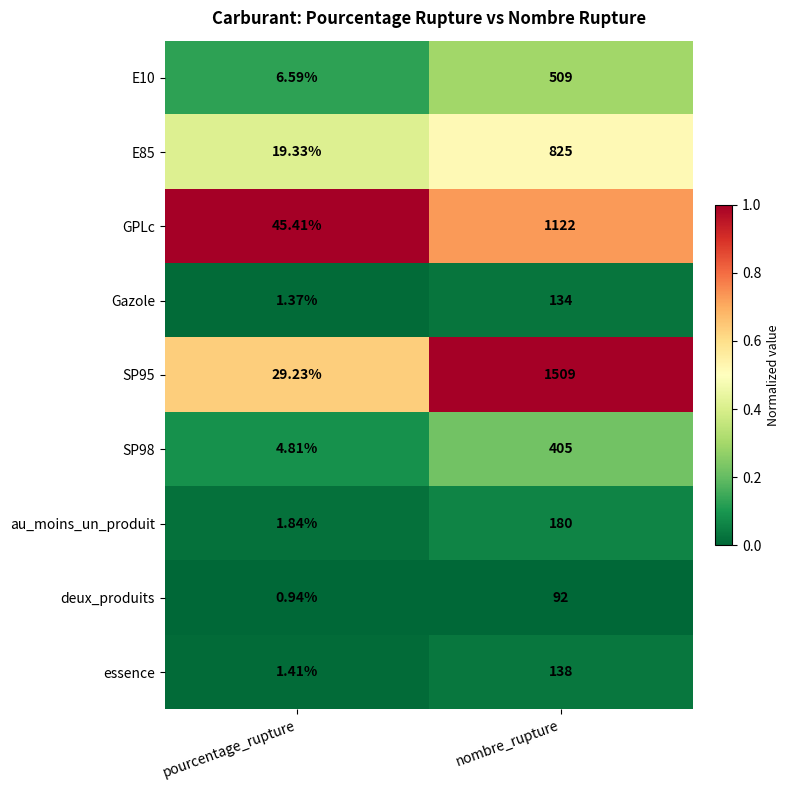

List the labels in order of GPLc value, largest first.

nombre_rupture, pourcentage_rupture